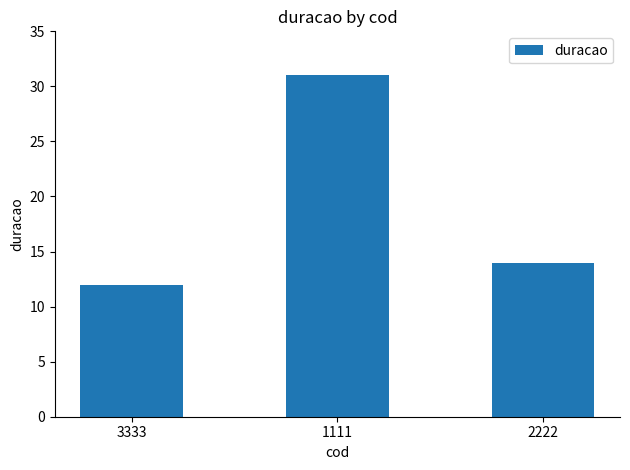

Count the number of categories in the chart.

3